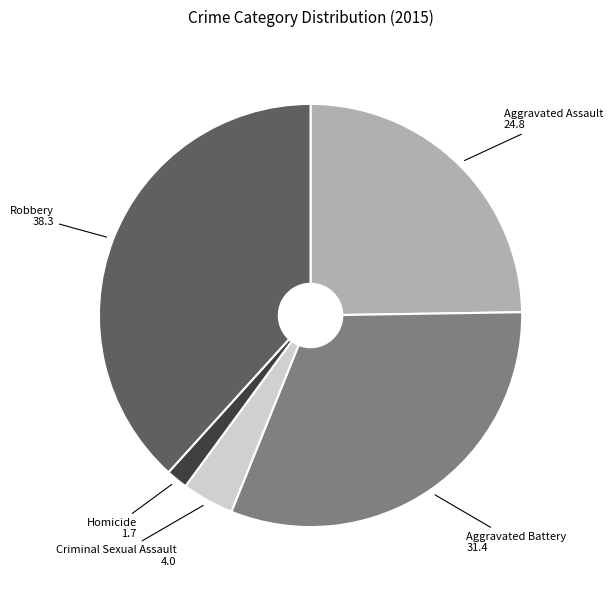

Between Homicide and Robbery, which is larger?

Robbery